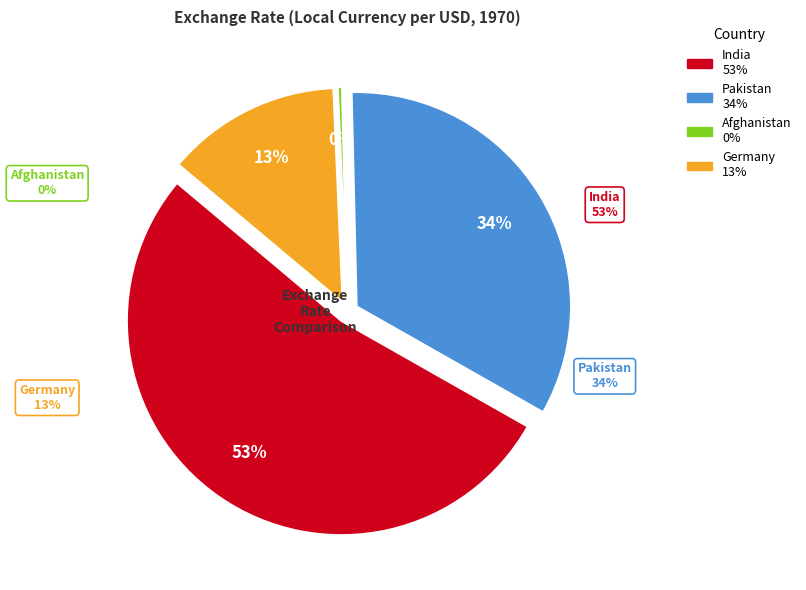

What is the change in value from Pakistan to Afghanistan?

-4.7